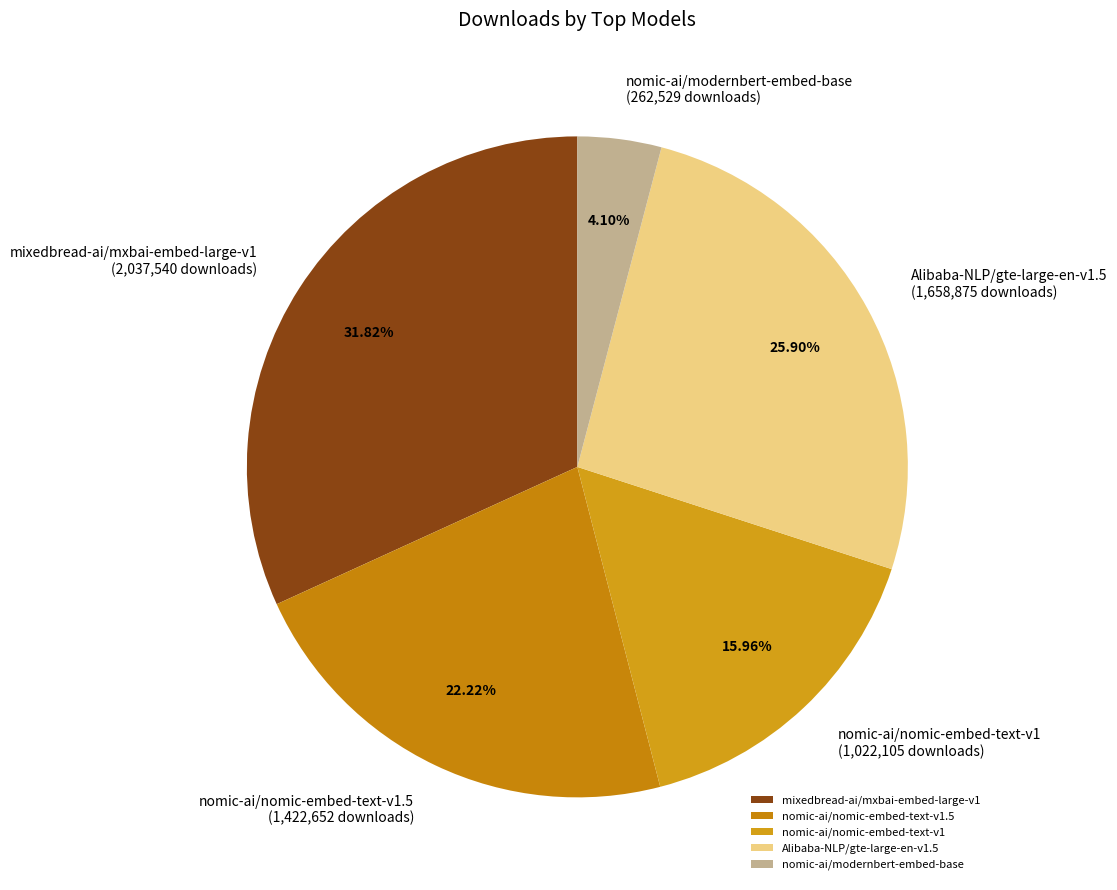

How much of the chart is everything except nomic-ai/modernbert-embed-base?

95.9%